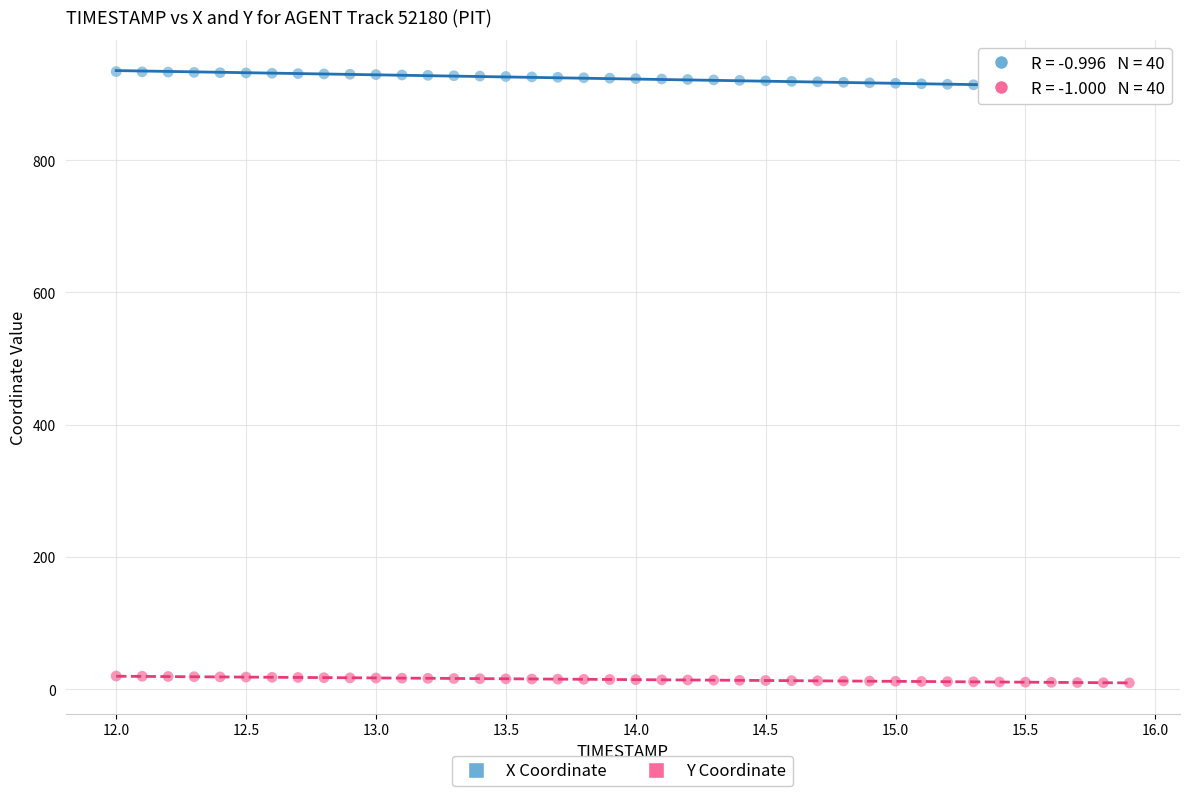

Across all data points, what is the range of X values (max minus min)?

3.9